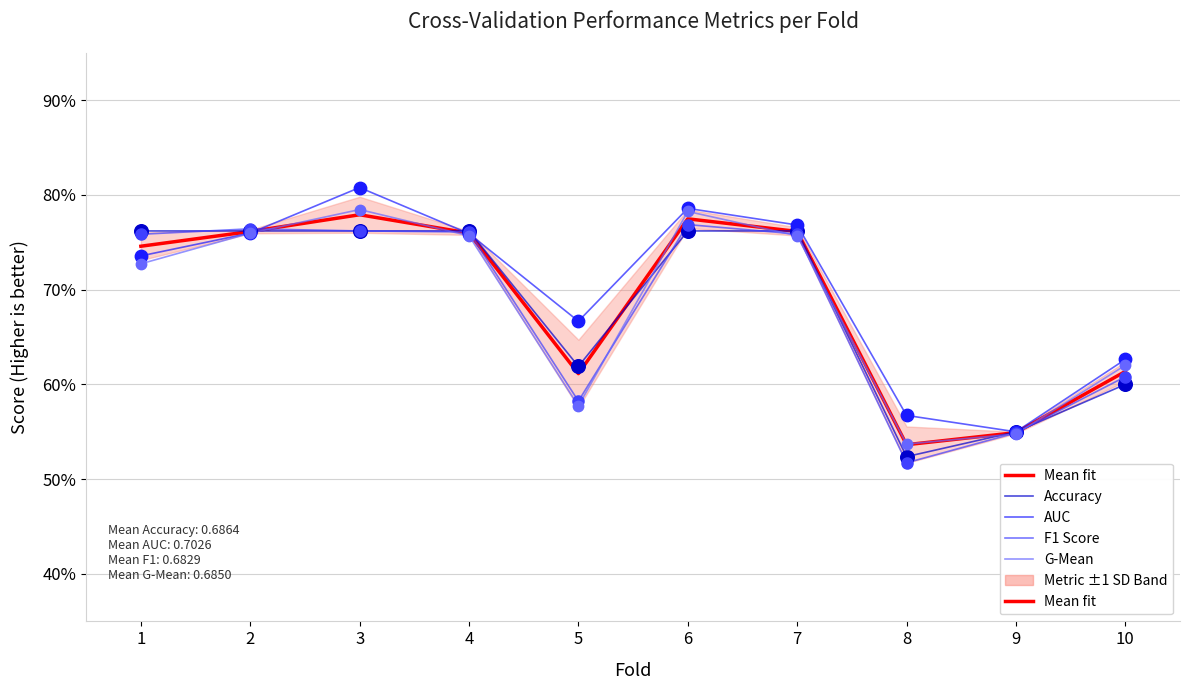

At which category is the sum across all series the highest?

3